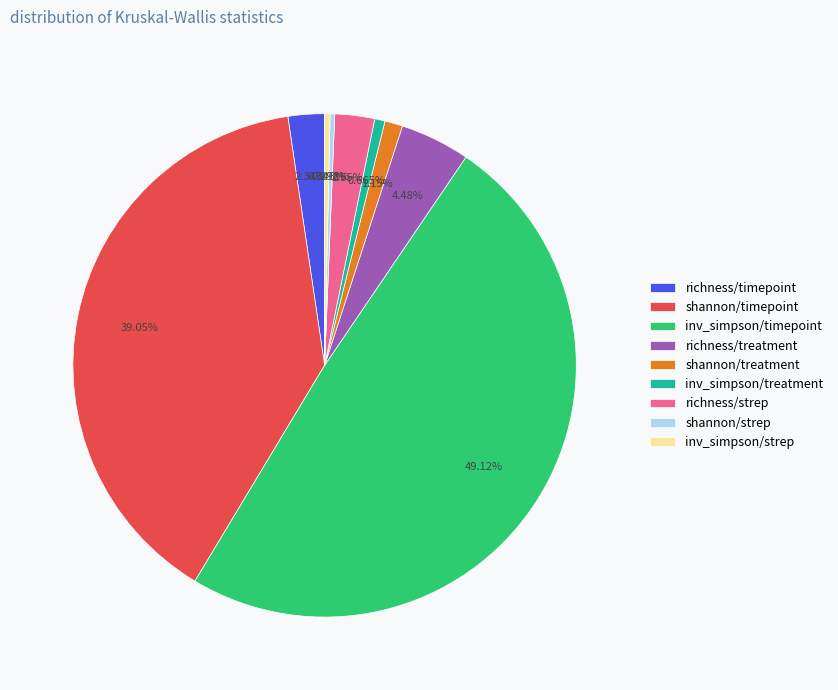

Which category has the biggest portion of the pie?

inv_simpson/timepoint